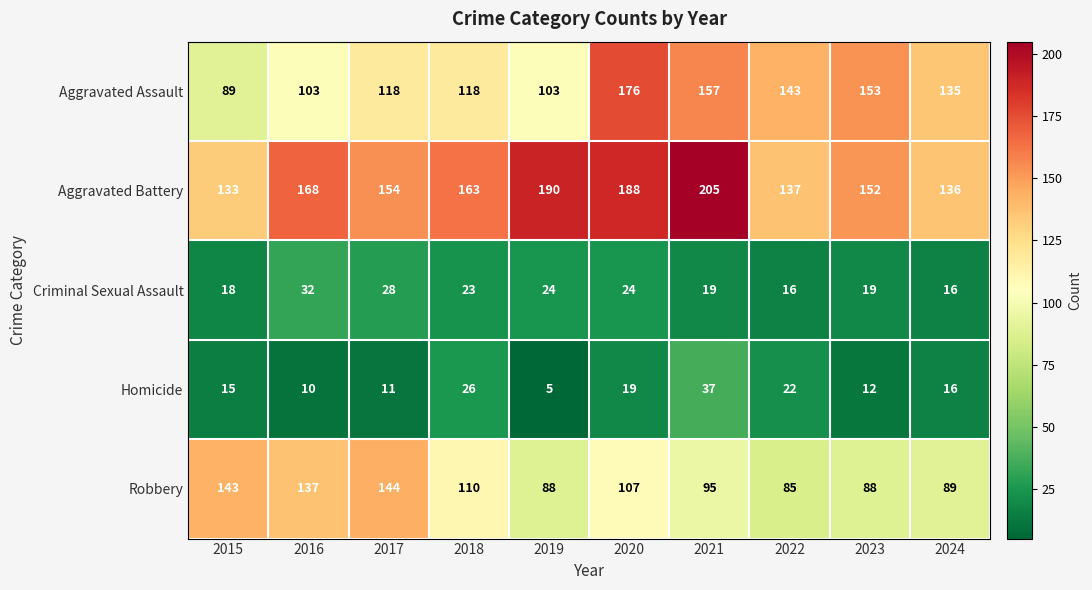

What is the sum of the Aggravated Assault values at 2015 and 2022?

232